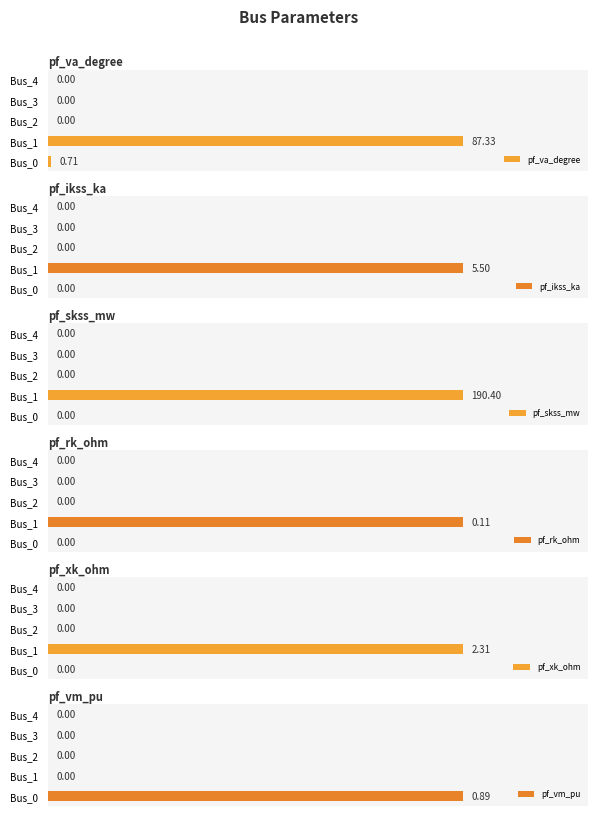

True or false: pf_vm_pu has a value of -0.4 at Bus_1.

False